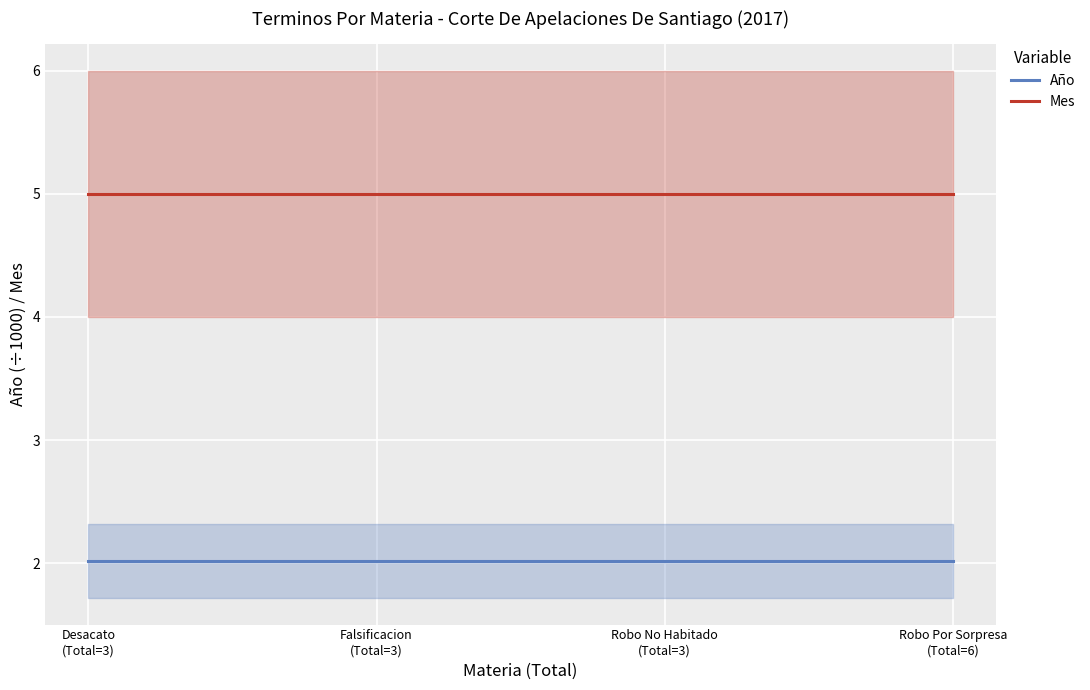

The Año series shows 2.0 at Desacato
(Total=3). True or false?

True